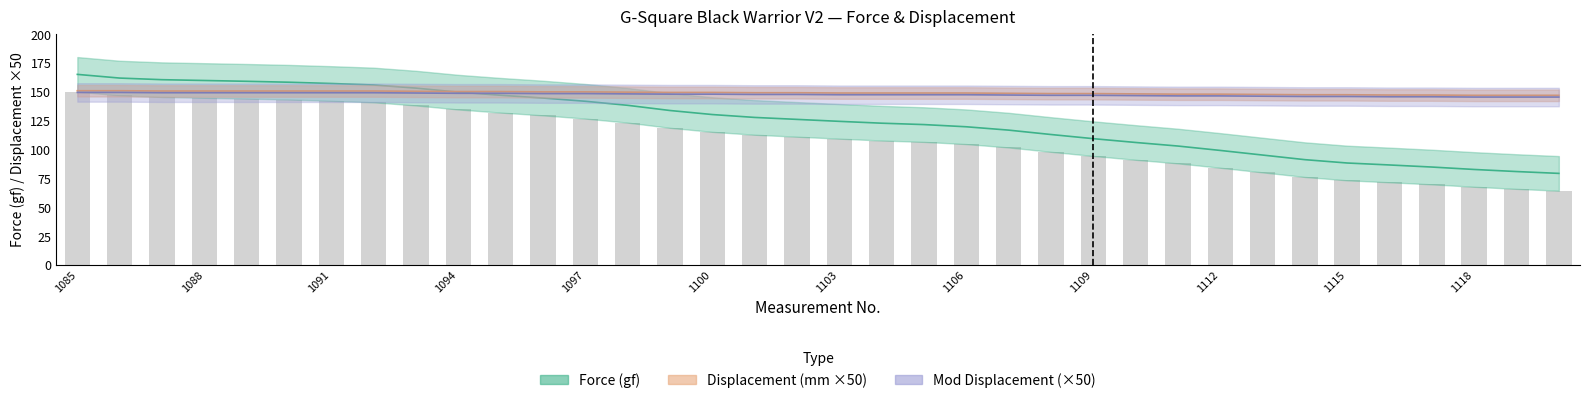

Are the bars grouped side by side (vs. stacked)?

Yes